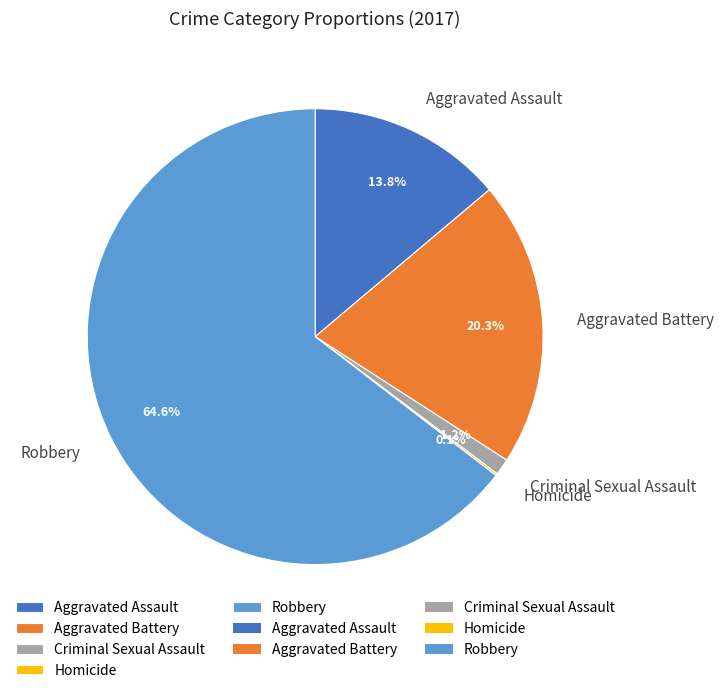

Which category has the biggest portion of the pie?

Robbery